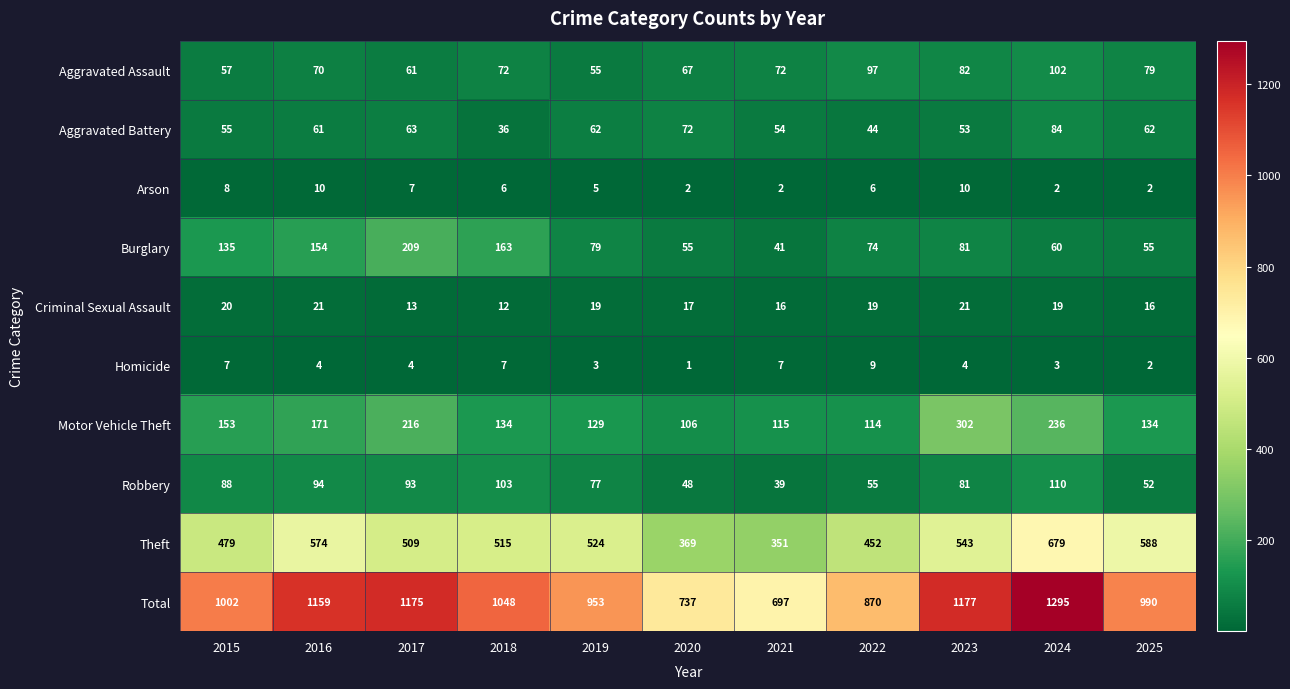

The Aggravated Assault series shows 61 at 2017. True or false?

True